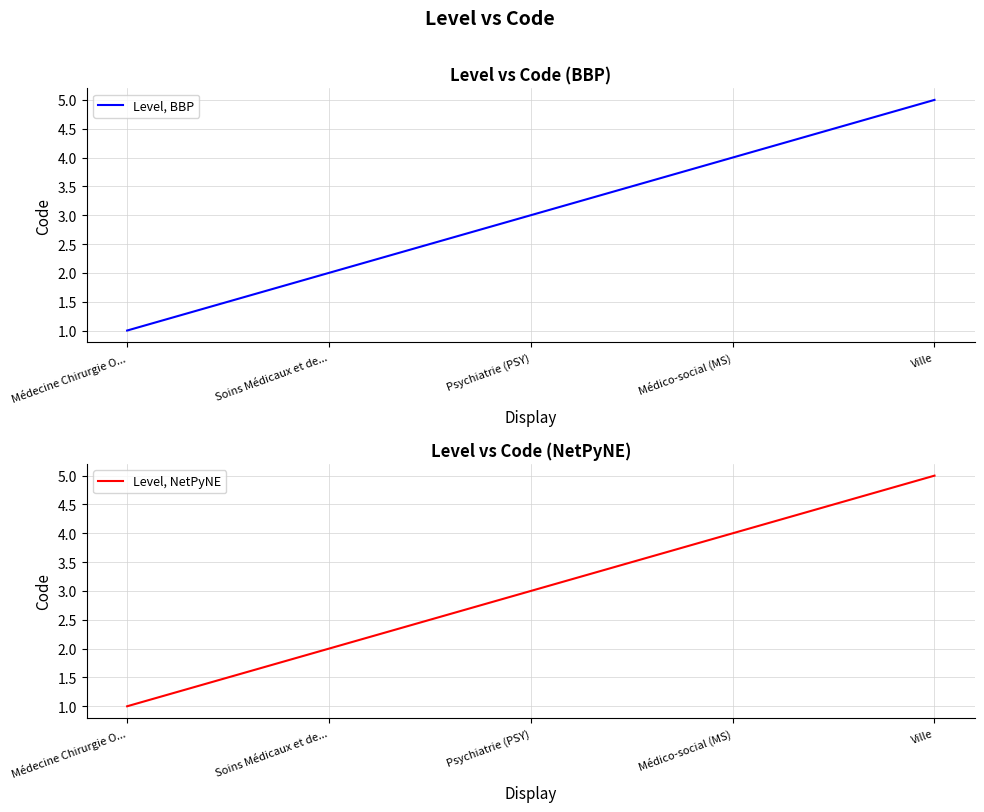

True or false: Level, NetPyNE and Level, BBP intersect in this chart.

False